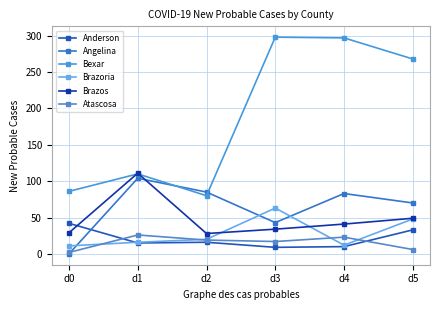

Reading left to right, transcribe all the data shown in this chart.

Anderson: 42	15	16	9	10	33
Angelina: 0	104	85	43	83	70
Bexar: 86	110	80	298	297	268
Brazoria: 11	16	20	63	12	48
Brazos: 29	111	28	34	41	49
Atascosa: 2	26	19	17	23	6